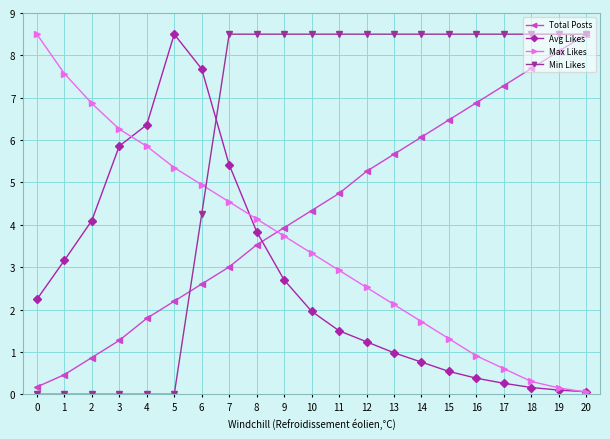

How many lines are shown in the chart?

4